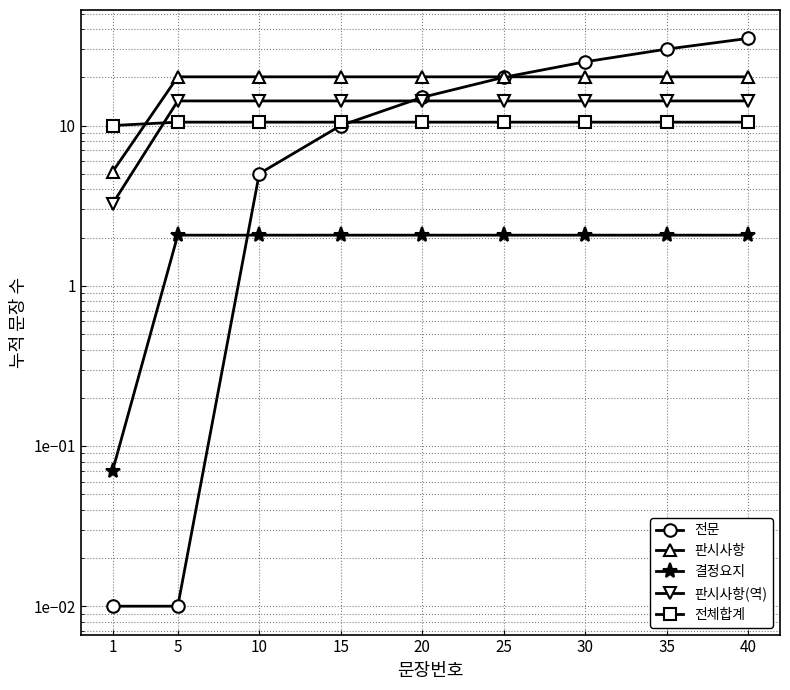

True or false: 결정요지 and 전체합계 cross at least once.

False